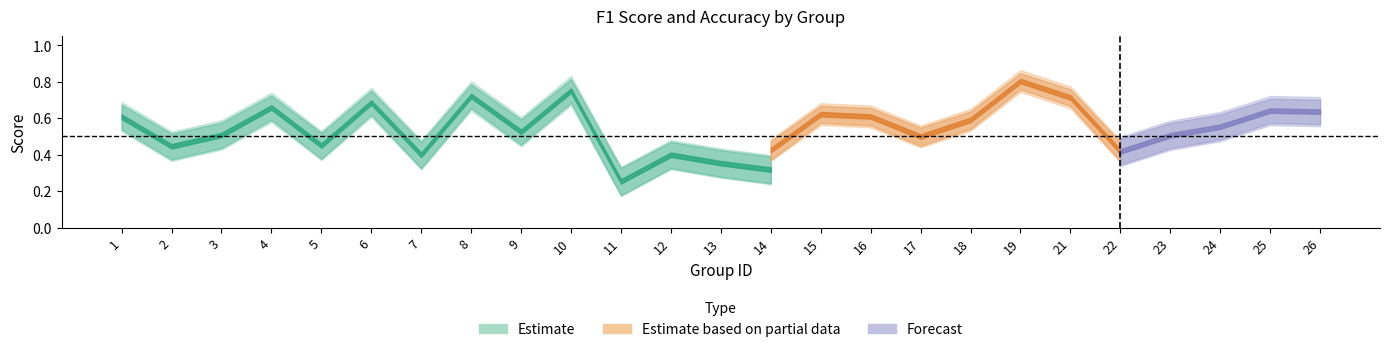

How many interior local peaks does the accuracy series have?

8